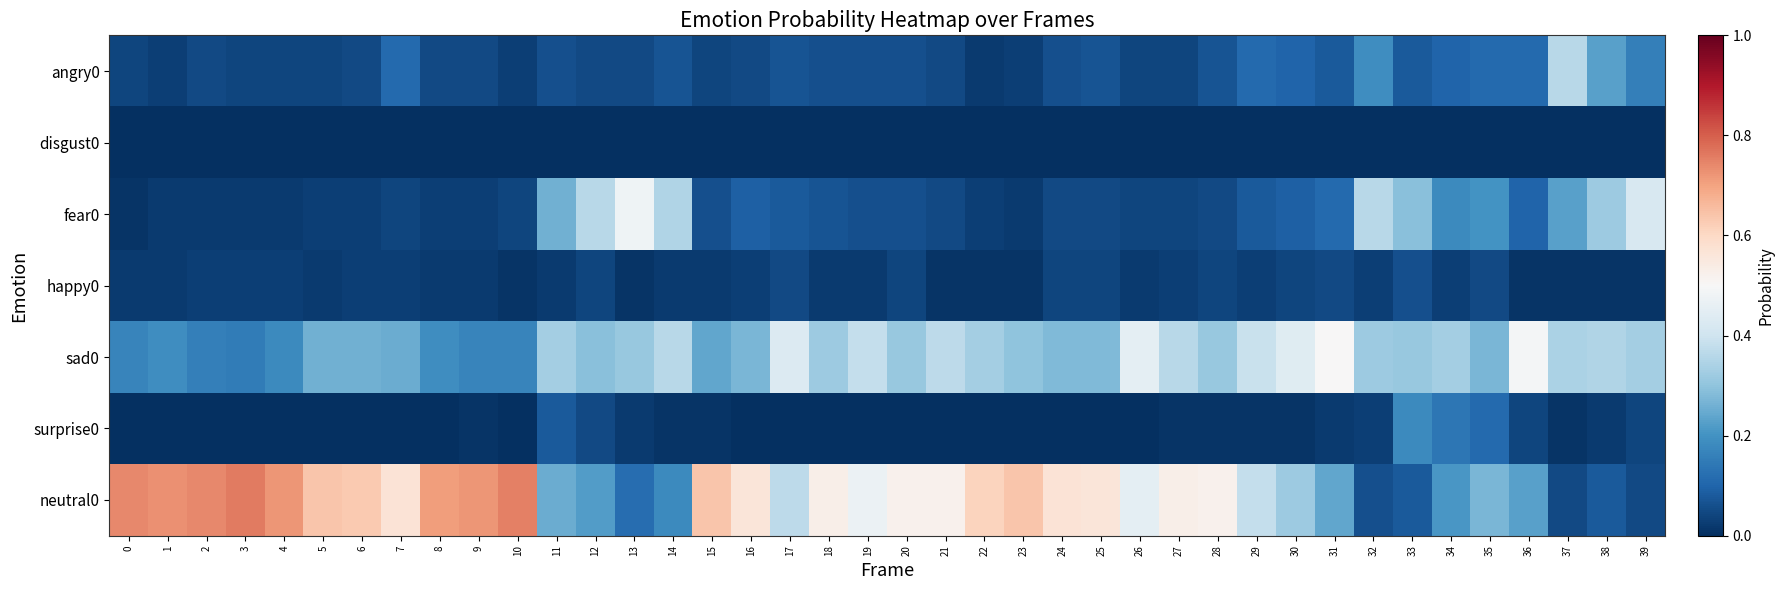

Reading left to right, list all the values displayed in this chart.

angry0: 0=0.0	1=0.0	2=0.1	3=0.0	4=0.0	5=0.0	6=0.1	7=0.1	8=0.1	9=0.1	10=0.0	11=0.1	12=0.1	13=0.1	14=0.1	15=0.0	16=0.1	17=0.1	18=0.1	19=0.1	20=0.1	21=0.1	22=0.0	23=0.0	24=0.1	25=0.1	26=0.0	27=0.0	28=0.1	29=0.1	30=0.1	31=0.1	32=0.2	33=0.1	34=0.1	35=0.1	36=0.1	37=0.4	38=0.2	39=0.2
disgust0: 0=0.0	1=0.0	2=0.0	3=0.0	4=0.0	5=0.0	6=0.0	7=0.0	8=0.0	9=0.0	10=0.0	11=0.0	12=0.0	13=0.0	14=0.0	15=0.0	16=0.0	17=0.0	18=0.0	19=0.0	20=0.0	21=0.0	22=0.0	23=0.0	24=0.0	25=0.0	26=0.0	27=0.0	28=0.0	29=0.0	30=0.0	31=0.0	32=0.0	33=0.0	34=0.0	35=0.0	36=0.0	37=0.0	38=0.0	39=0.0
fear0: 0=0.0	1=0.0	2=0.0	3=0.0	4=0.0	5=0.0	6=0.0	7=0.0	8=0.0	9=0.0	10=0.0	11=0.3	12=0.4	13=0.5	14=0.3	15=0.1	16=0.1	17=0.1	18=0.1	19=0.1	20=0.1	21=0.1	22=0.0	23=0.0	24=0.1	25=0.1	26=0.0	27=0.0	28=0.1	29=0.1	30=0.1	31=0.1	32=0.4	33=0.3	34=0.2	35=0.2	36=0.1	37=0.2	38=0.3	39=0.4
happy0: 0=0.0	1=0.0	2=0.0	3=0.0	4=0.0	5=0.0	6=0.0	7=0.0	8=0.0	9=0.0	10=0.0	11=0.0	12=0.0	13=0.0	14=0.0	15=0.0	16=0.0	17=0.1	18=0.0	19=0.0	20=0.0	21=0.0	22=0.0	23=0.0	24=0.0	25=0.0	26=0.0	27=0.0	28=0.0	29=0.0	30=0.0	31=0.1	32=0.0	33=0.1	34=0.0	35=0.1	36=0.0	37=0.0	38=0.0	39=0.0
sad0: 0=0.2	1=0.2	2=0.2	3=0.1	4=0.2	5=0.3	6=0.3	7=0.2	8=0.2	9=0.2	10=0.2	11=0.3	12=0.3	13=0.3	14=0.4	15=0.2	16=0.3	17=0.4	18=0.3	19=0.4	20=0.3	21=0.4	22=0.3	23=0.3	24=0.3	25=0.3	26=0.5	27=0.4	28=0.3	29=0.4	30=0.4	31=0.5	32=0.3	33=0.3	34=0.3	35=0.3	36=0.5	37=0.3	38=0.3	39=0.3
surprise0: 0=0.0	1=0.0	2=0.0	3=0.0	4=0.0	5=0.0	6=0.0	7=0.0	8=0.0	9=0.0	10=0.0	11=0.1	12=0.1	13=0.0	14=0.0	15=0.0	16=0.0	17=0.0	18=0.0	19=0.0	20=0.0	21=0.0	22=0.0	23=0.0	24=0.0	25=0.0	26=0.0	27=0.0	28=0.0	29=0.0	30=0.0	31=0.0	32=0.0	33=0.2	34=0.1	35=0.1	36=0.0	37=0.0	38=0.0	39=0.0
neutral0: 0=0.7	1=0.7	2=0.7	3=0.8	4=0.7	5=0.6	6=0.6	7=0.6	8=0.7	9=0.7	10=0.8	11=0.2	12=0.2	13=0.1	14=0.2	15=0.6	16=0.6	17=0.4	18=0.5	19=0.5	20=0.5	21=0.5	22=0.6	23=0.6	24=0.6	25=0.6	26=0.5	27=0.5	28=0.5	29=0.4	30=0.3	31=0.2	32=0.1	33=0.1	34=0.2	35=0.3	36=0.2	37=0.1	38=0.1	39=0.1